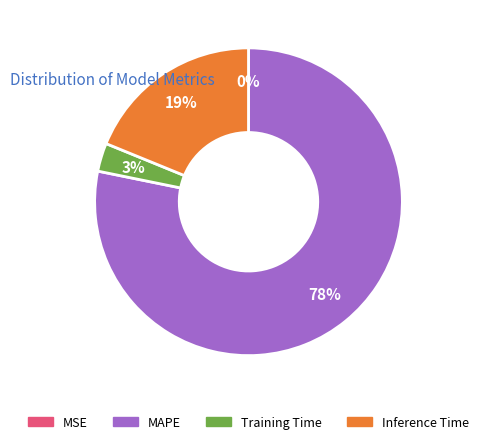

To the nearest percent, what is the average slice percentage?

25%